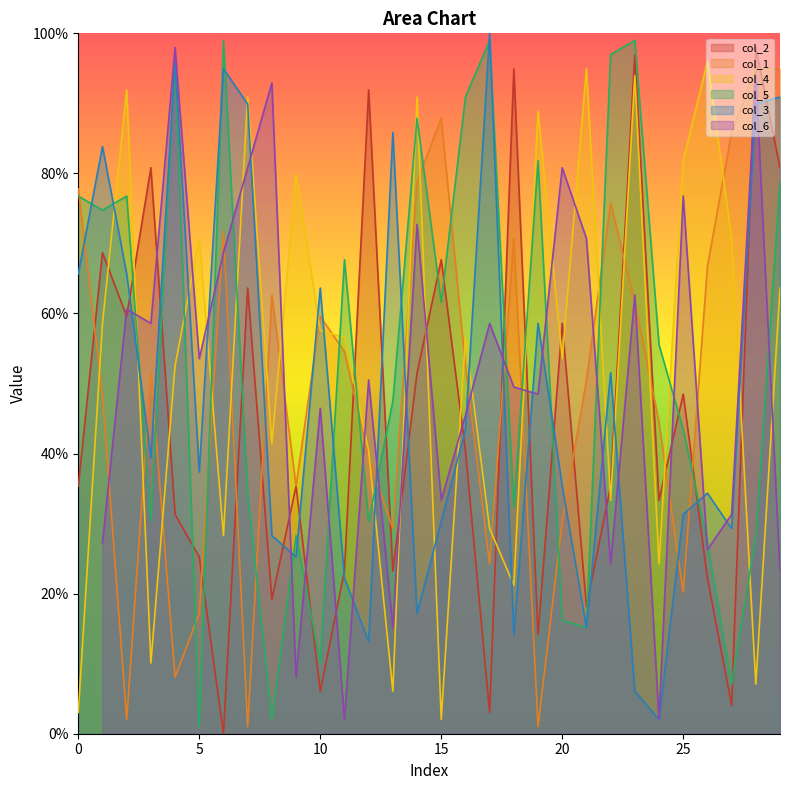

At which category does the chart reach its peak across all series?

17